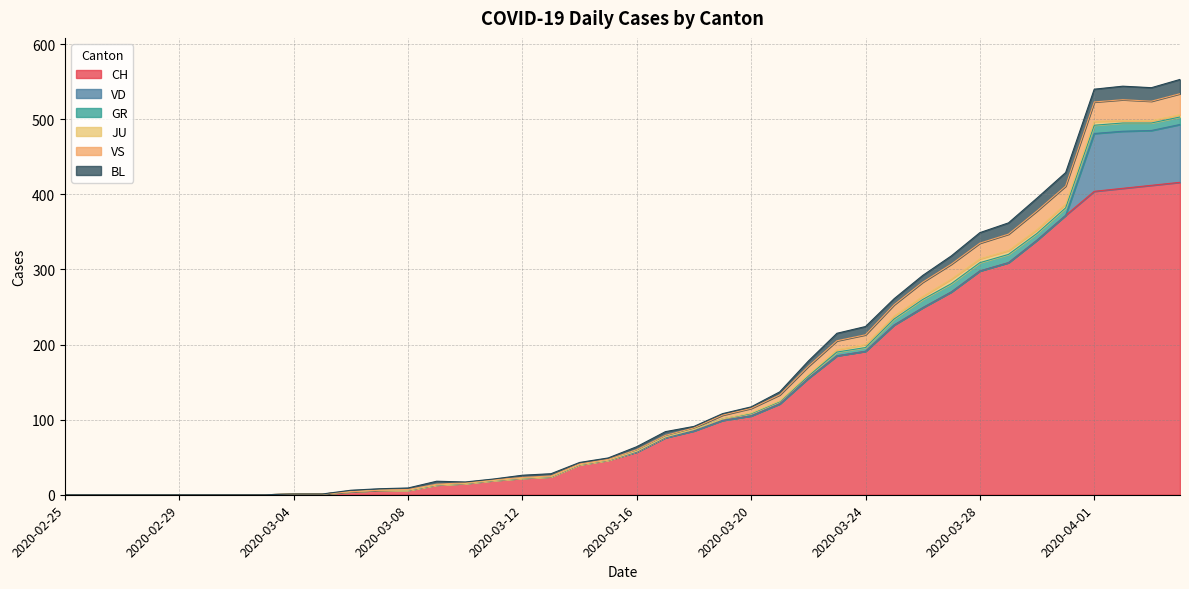

What is the difference between the GR values at 2020-03-17 and 2020-03-05?

1